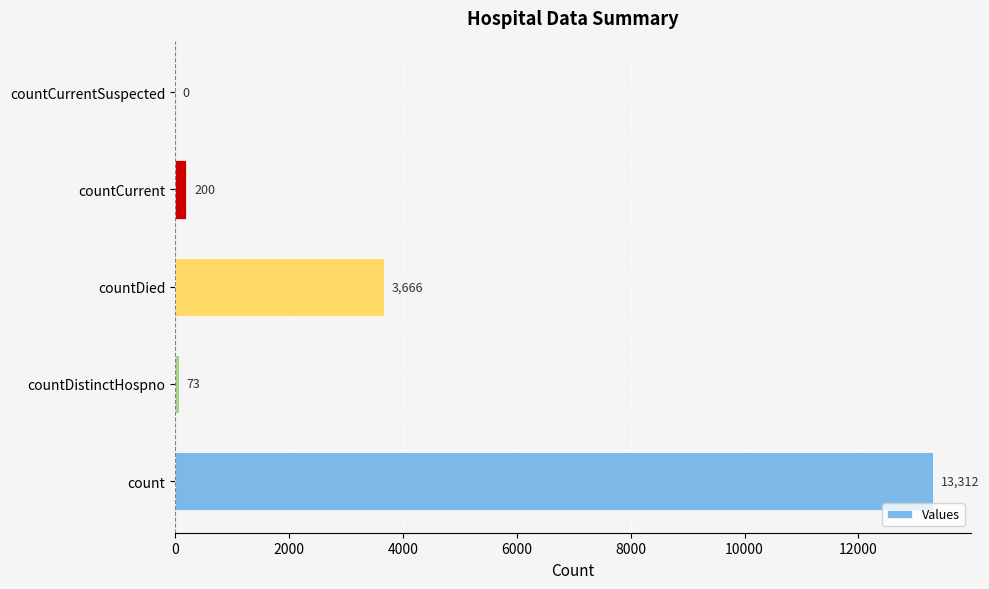

Does the chart contain stacked bars?

No